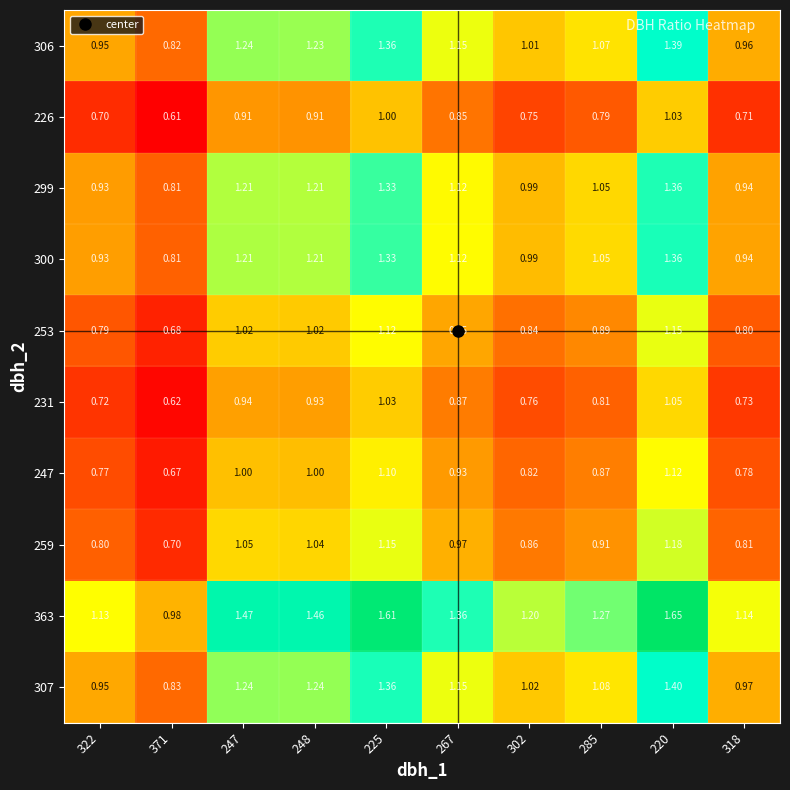

Count the number of categories in the chart.

10